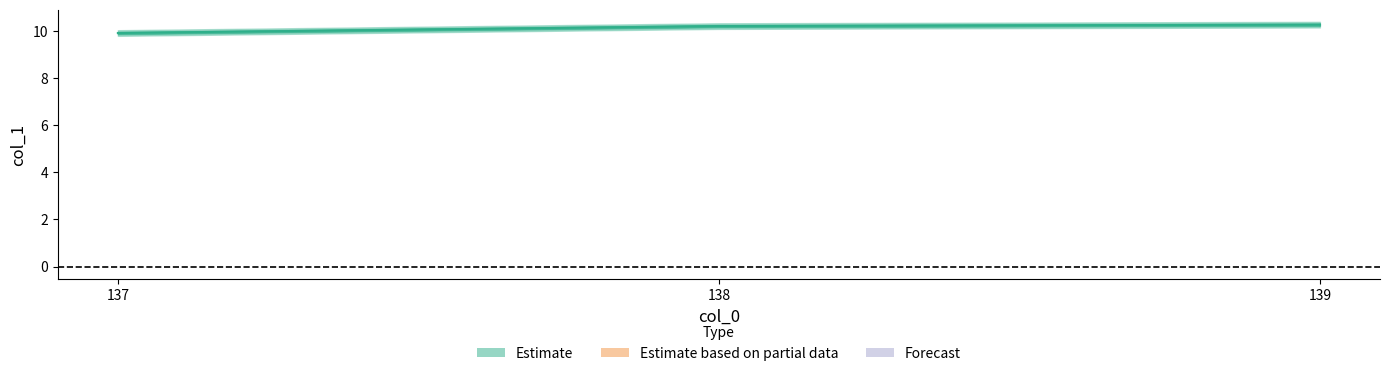

At which label is the value closest to 10?

137